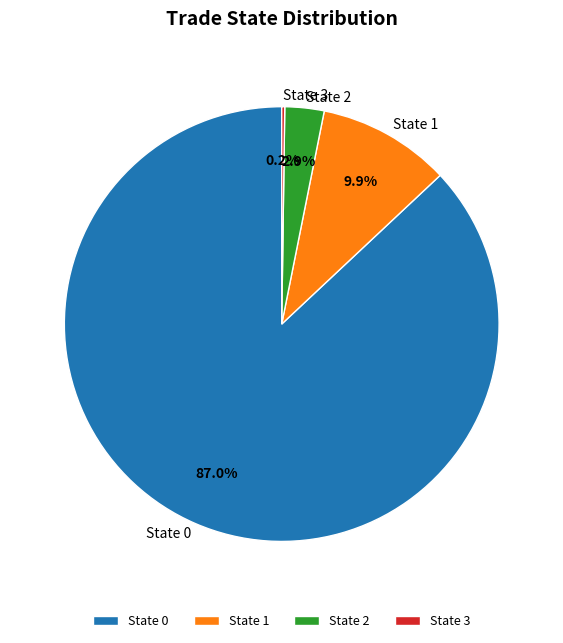

Which has a higher value, State 0 or State 1?

State 0